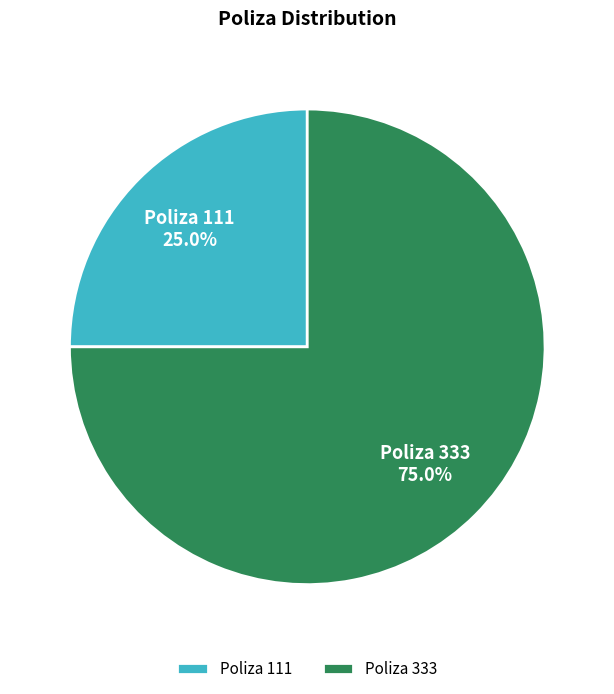

How many slices are in this pie chart?

2